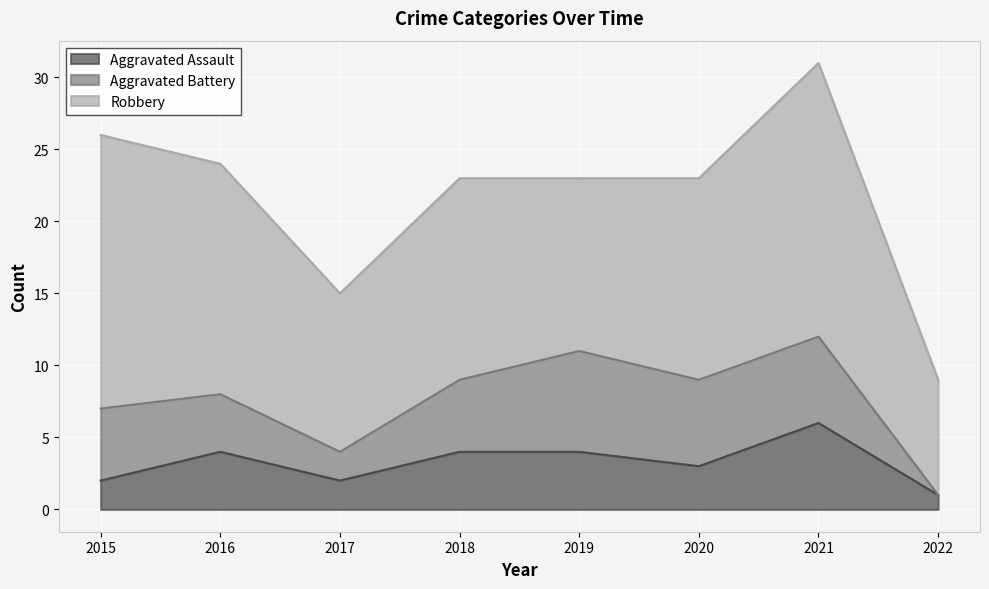

Which category has the lowest value across all series?

2022